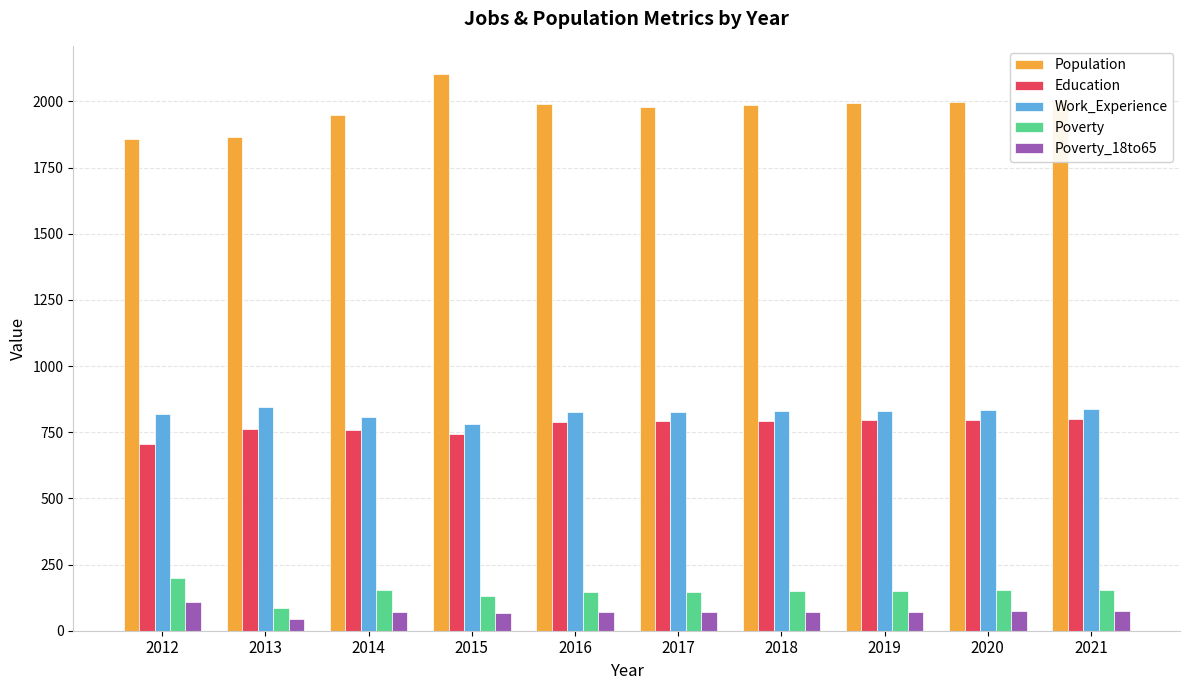

What is the value of the Education bar at the 8th from the left?

796